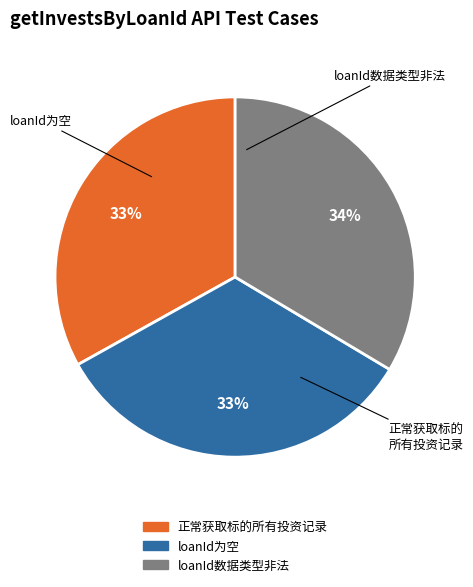

Count the number of slices in the pie.

3